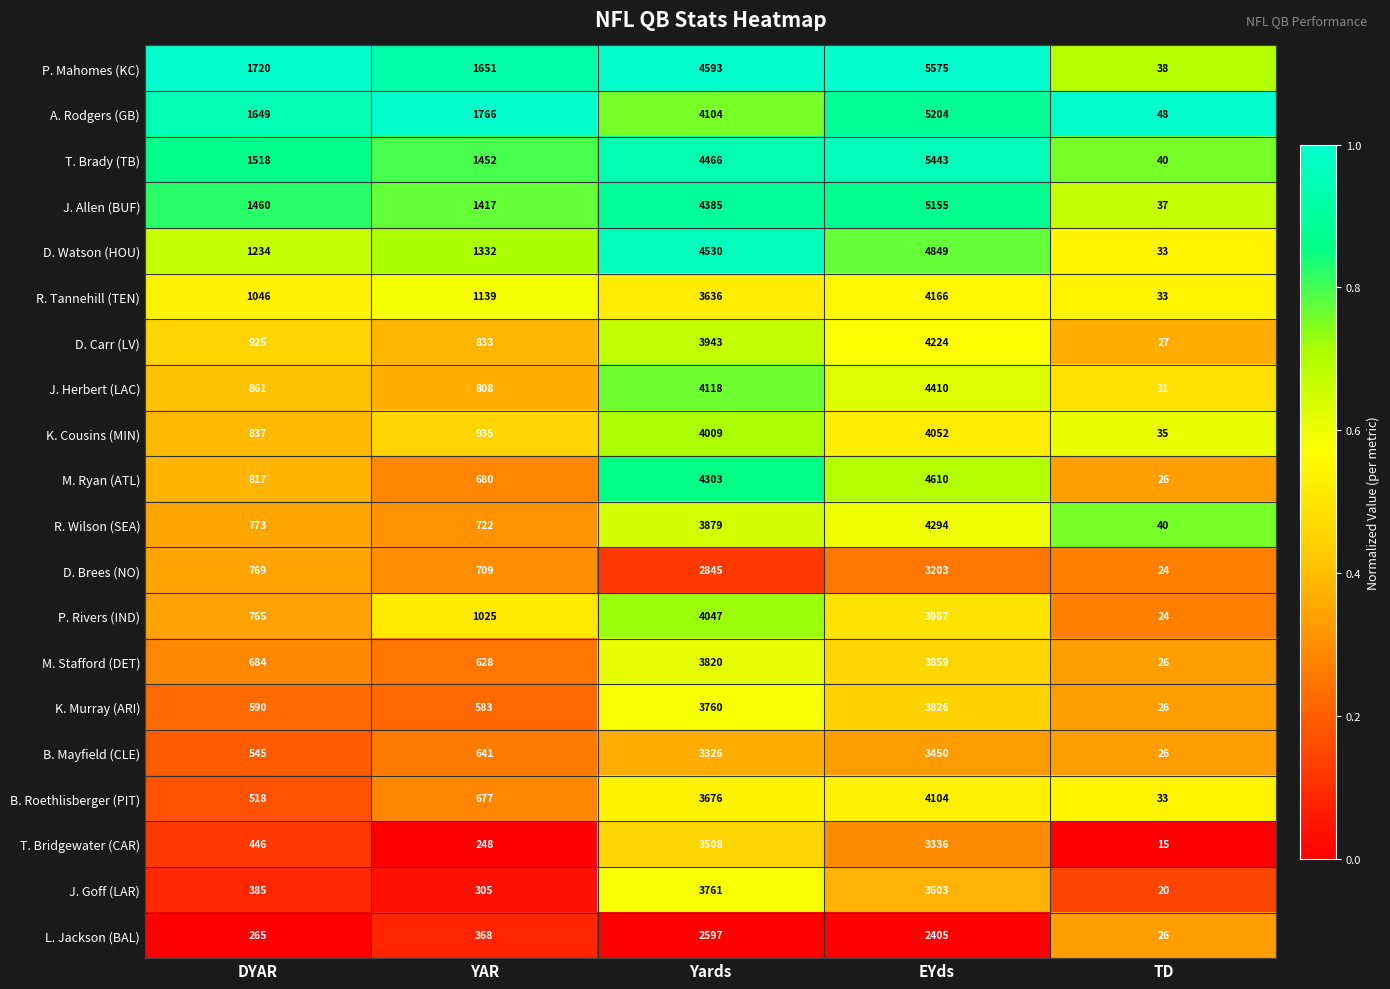

True or false: P. Mahomes (KC) has a value of 60 at TD.

False